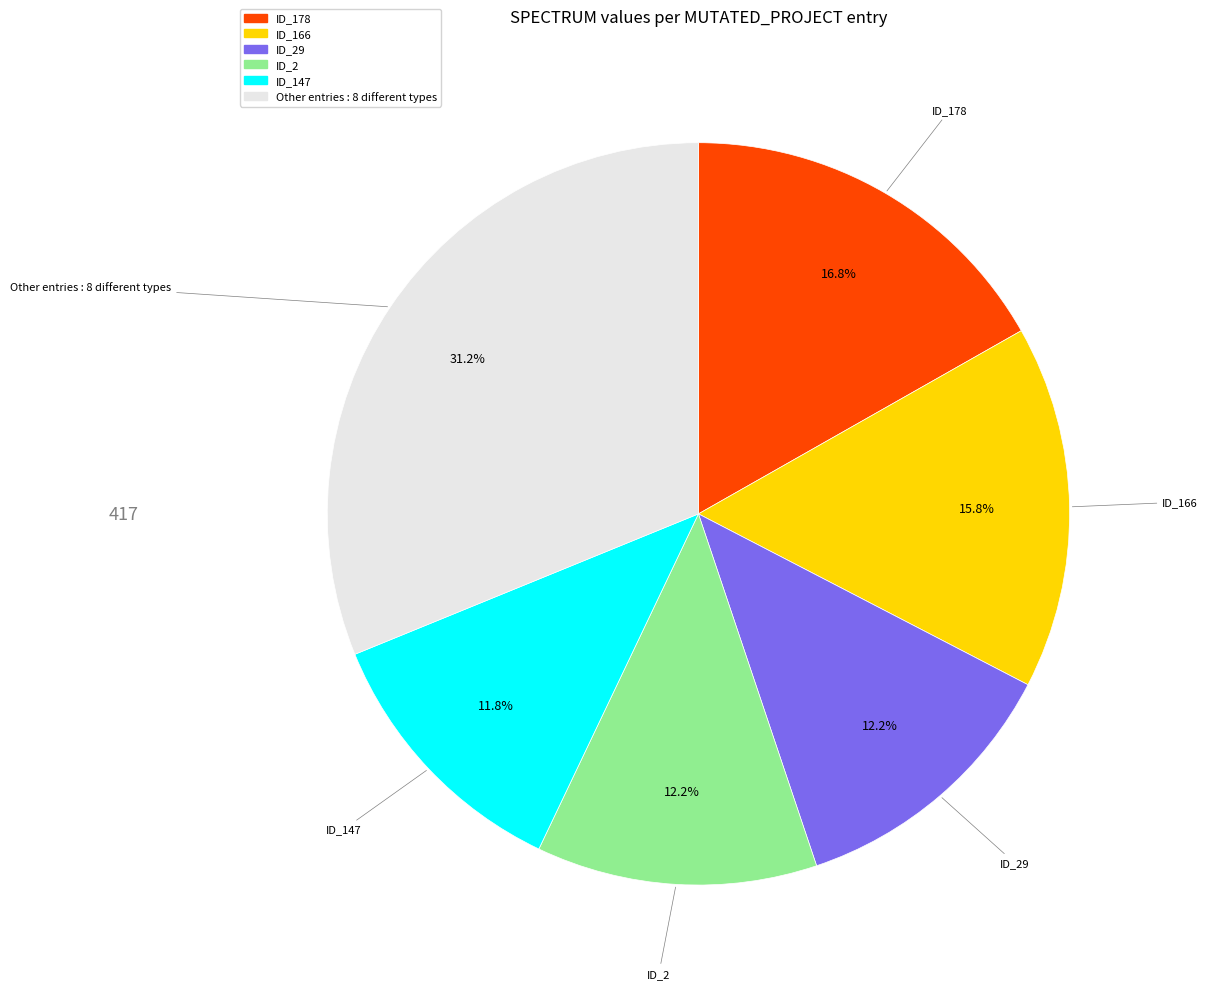

Is there any slice that represents more than half of the pie?

No